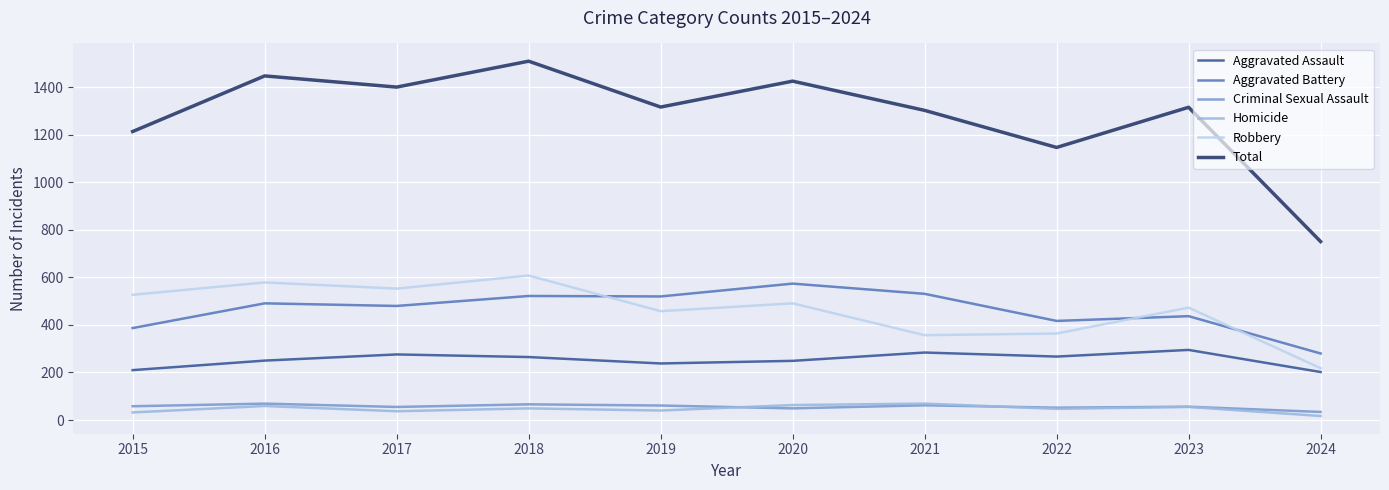

The value of Robbery at 2015 is 527. True or false?

True